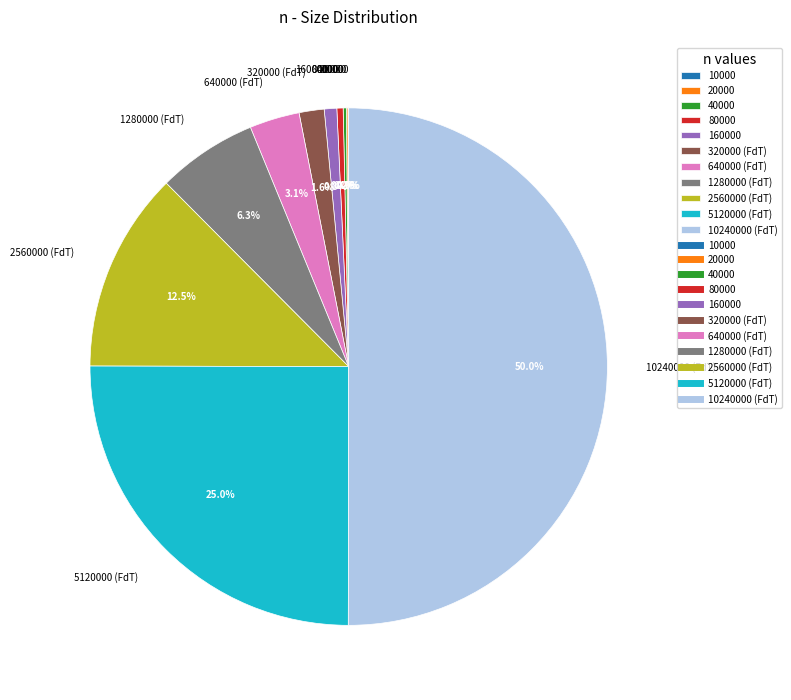

Combined, do 80000 and 160000 account for over 50%?

No